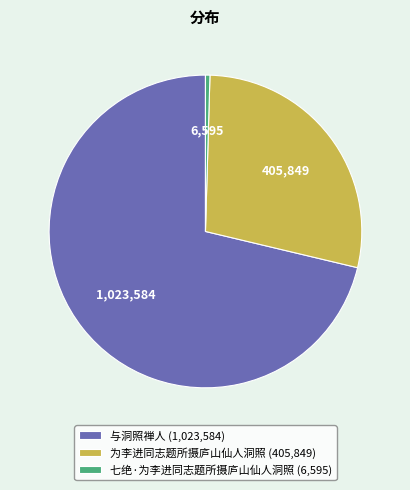

What is the ratio of the value at 与洞照禅人 to the value at 七绝·为李进同志题所摄庐山仙人洞照?

155.2